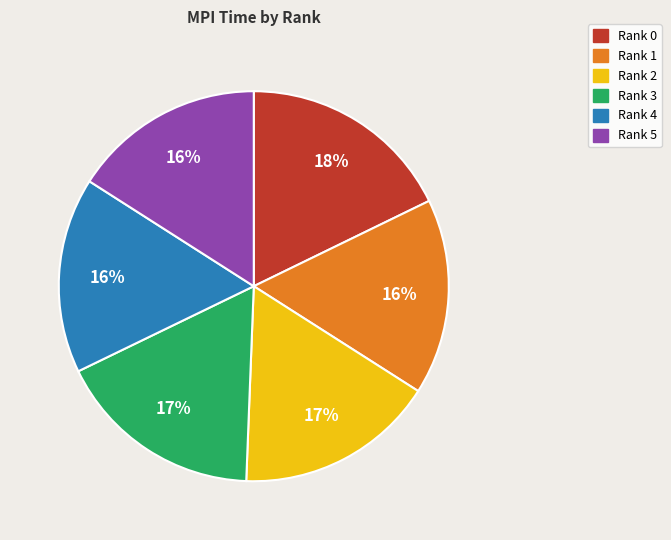

Which category has the biggest portion of the pie?

Rank 0